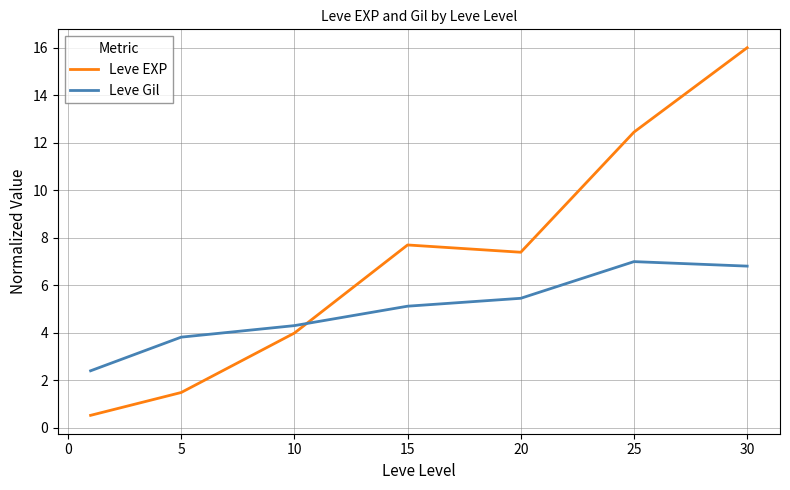

How many intersections are there between Leve Gil and Leve EXP?

1